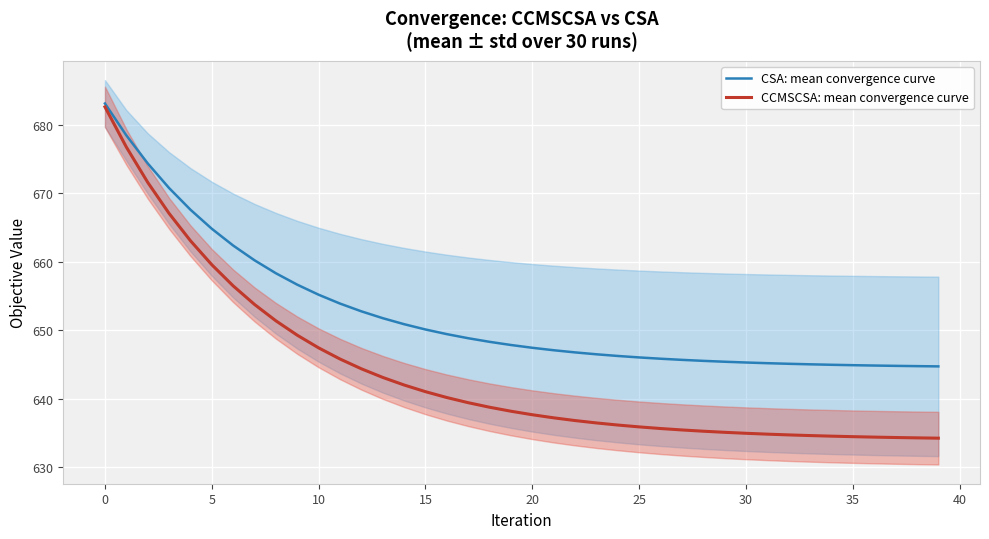

The CSA: mean convergence curve series shows 1055.4 at 10. True or false?

False